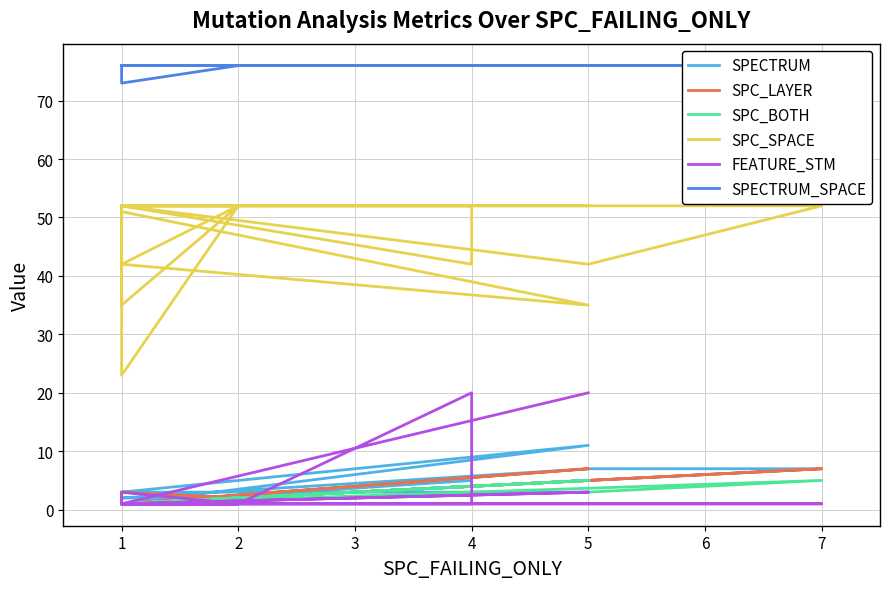

What is the value of the SPECTRUM_SPACE point at the 12th from the left?

76